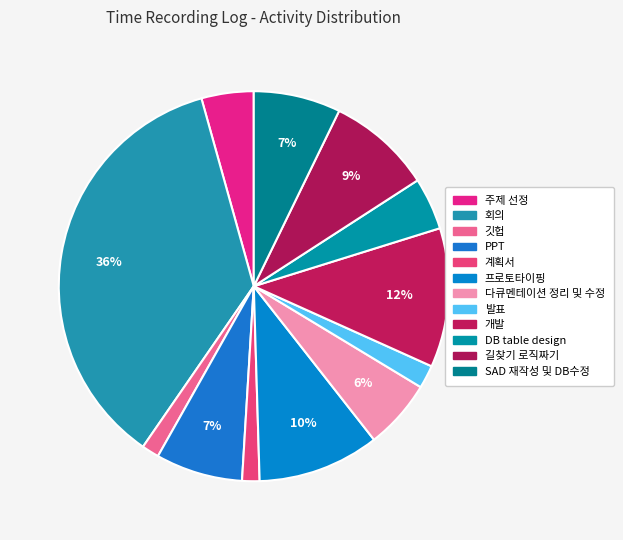

True or false: 계획서 accounts for 11% of the total.

False